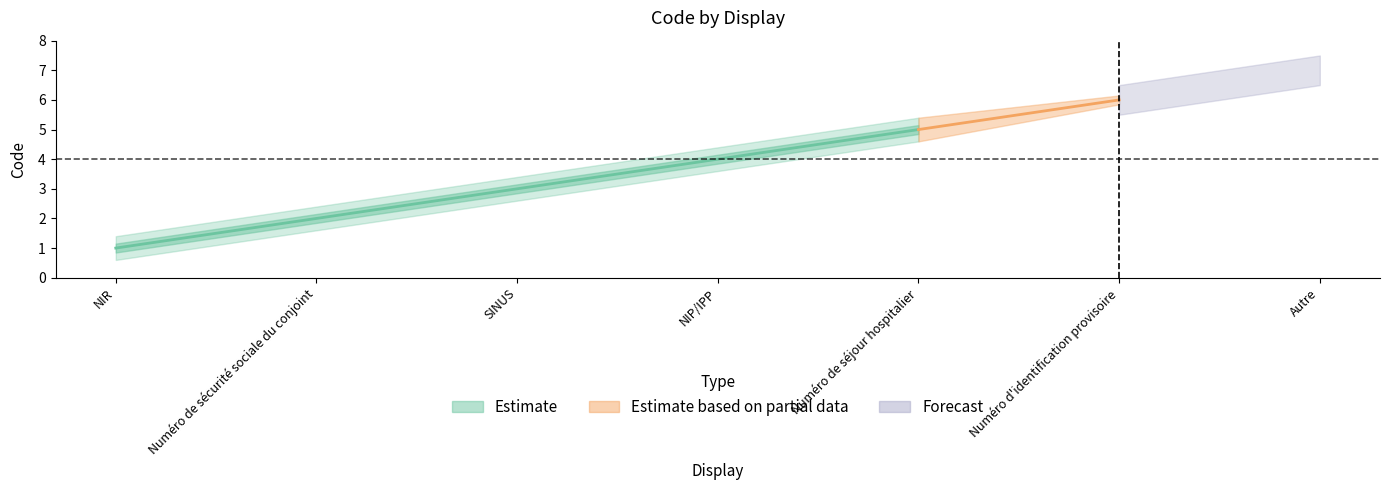

How many categories are shown in the chart?

7